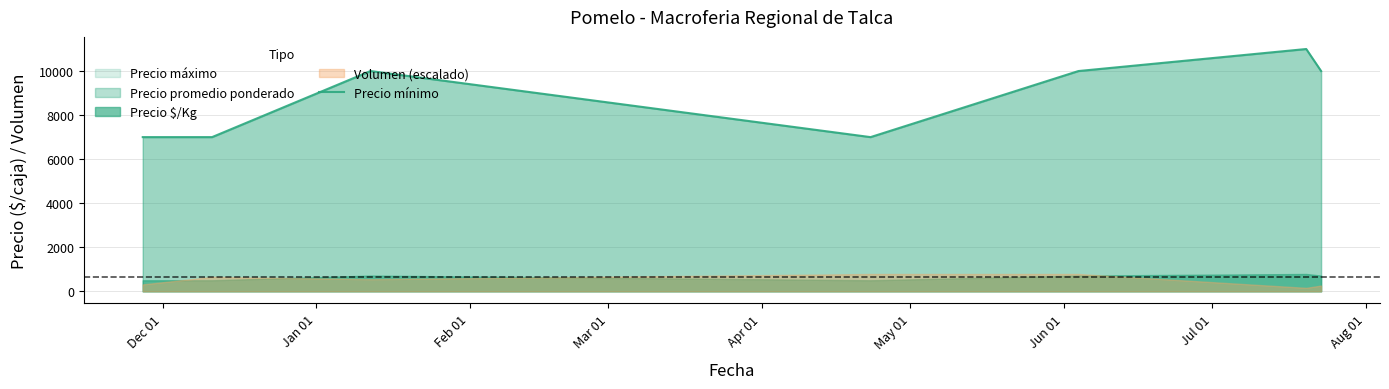

What is the highest value of the Precio mínimo series?

11000